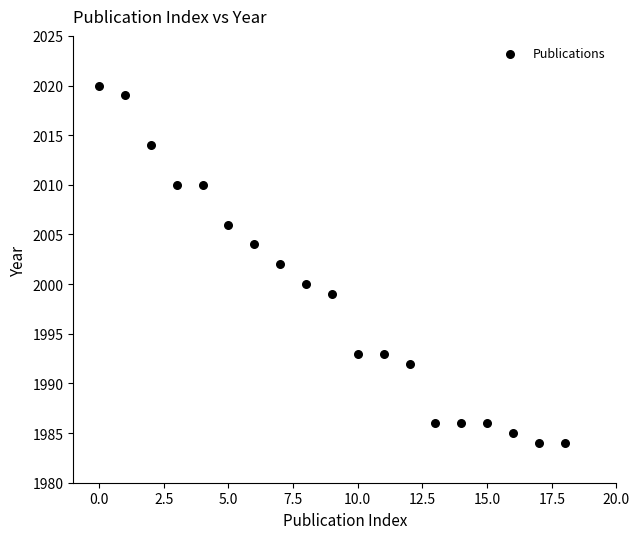

What is the range of Y values (max minus min)?

36